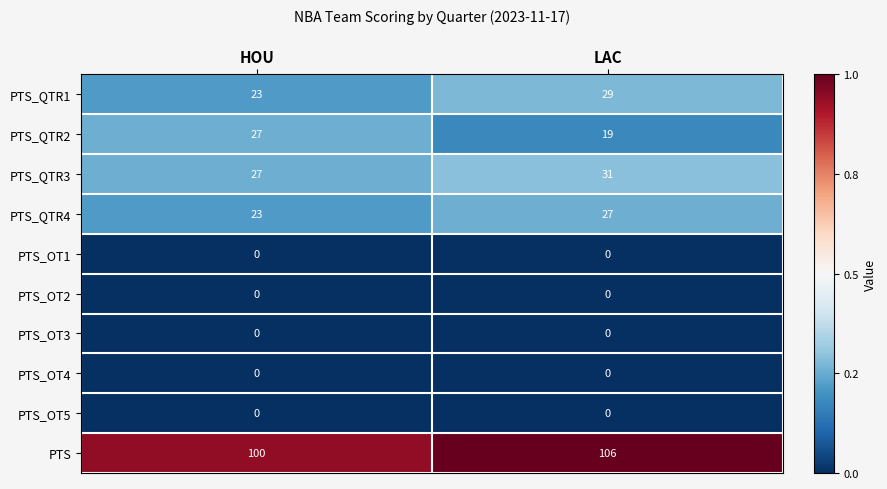

Reading left to right, extract all data points from this chart.

PTS_QTR1: 23	29
PTS_QTR2: 27	19
PTS_QTR3: 27	31
PTS_QTR4: 23	27
PTS_OT1: 0	0
PTS_OT2: 0	0
PTS_OT3: 0	0
PTS_OT4: 0	0
PTS_OT5: 0	0
PTS: 100	106